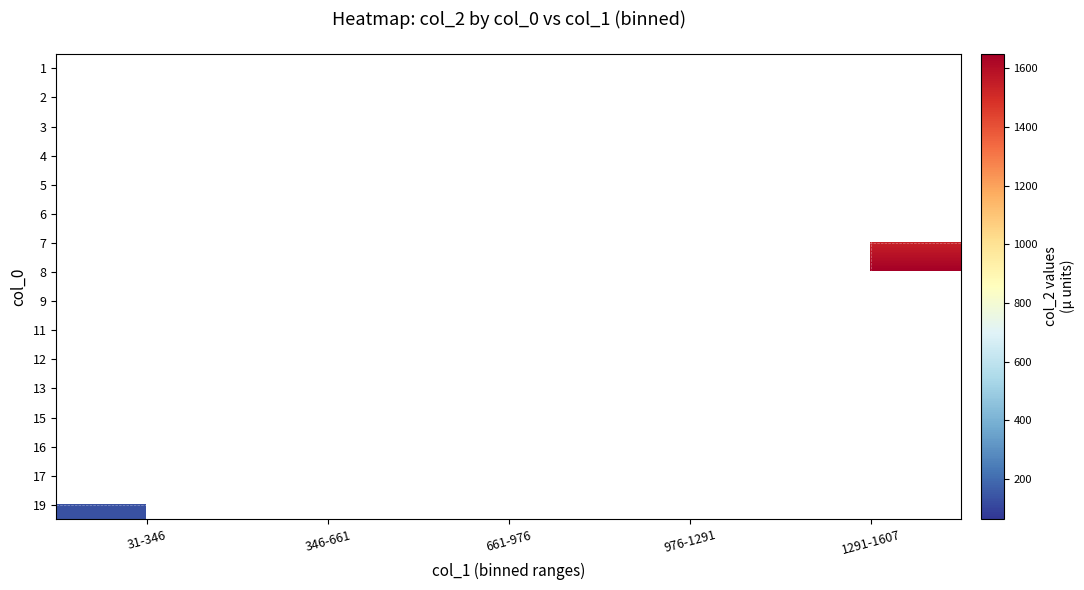

How many data points does each series have?

5